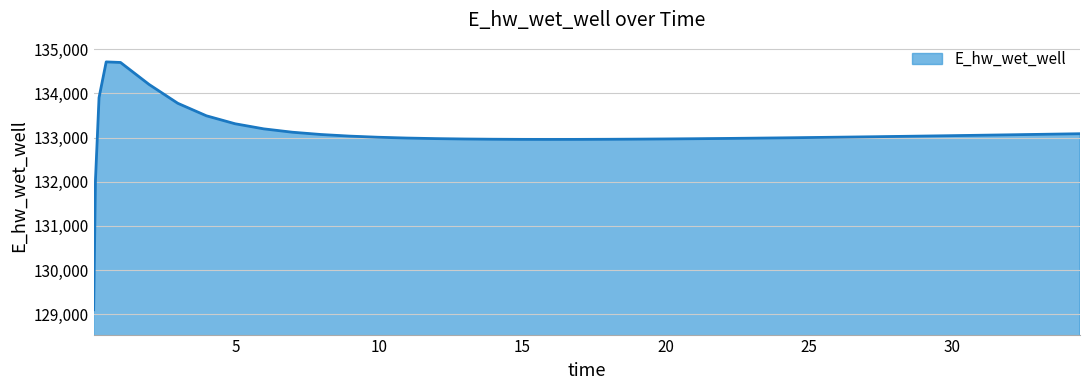

What is the maximum value shown in the chart?

134714.0